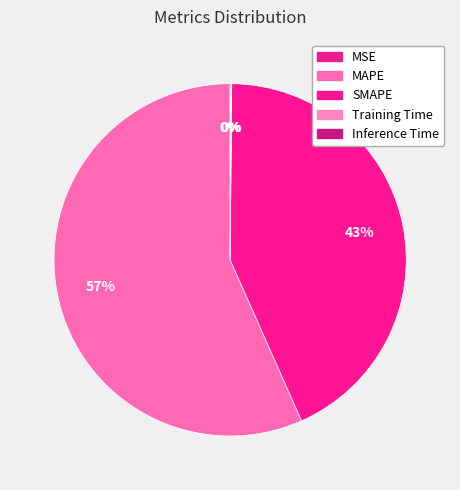

Does MAPE represent more than half of the total?

Yes